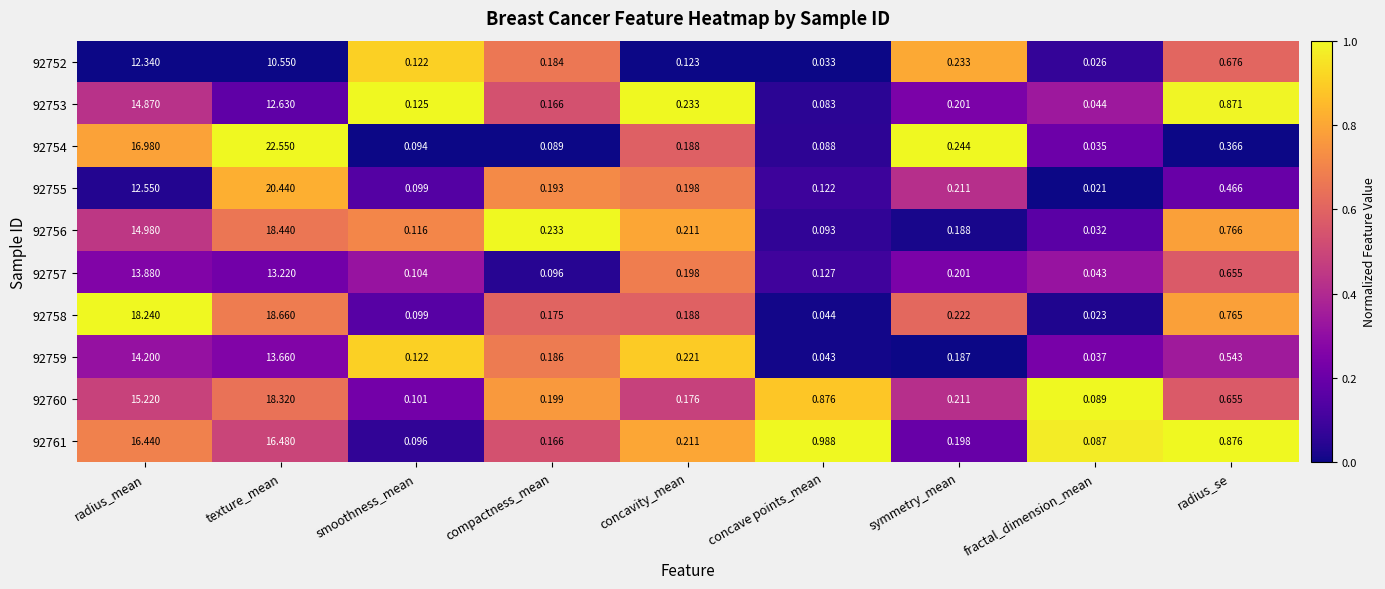

Rank the series at fractal_dimension_mean from highest to lowest value.

92760, 92761, 92753, 92757, 92759, 92754, 92756, 92752, 92758, 92755